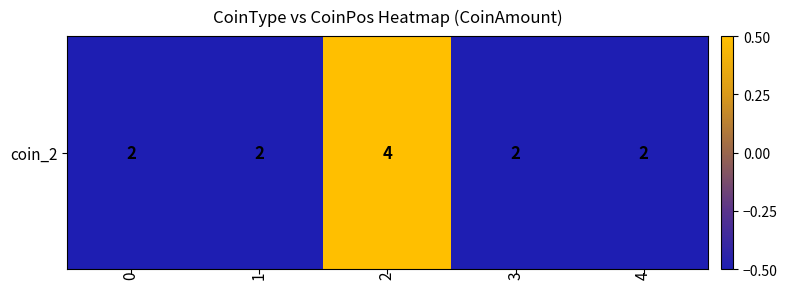

The value at 2 is 0.8. True or false?

False